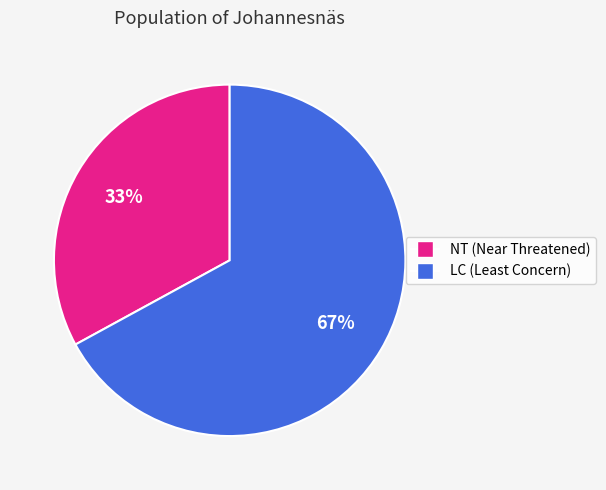

To the nearest percent, what is the difference between the largest and smallest slice percentages?

34%